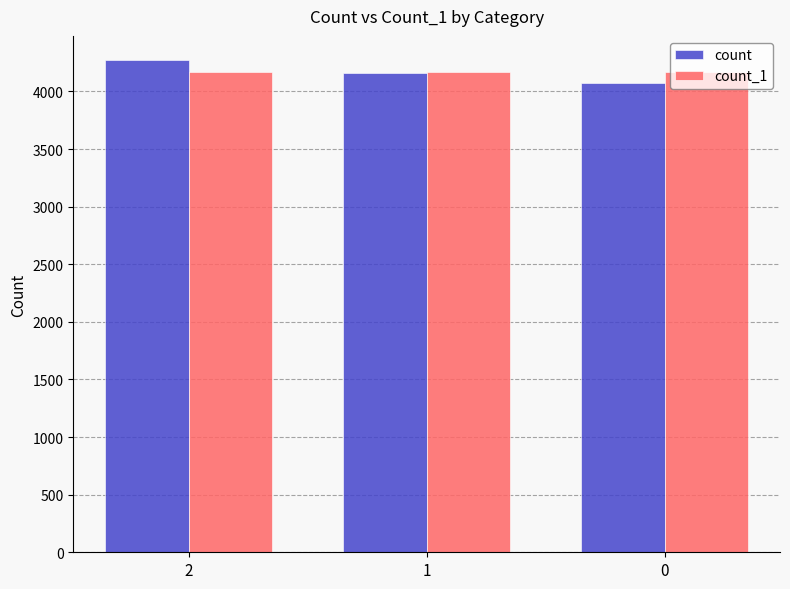

What is the sum of the count_1 values at 0 and 2?

8335